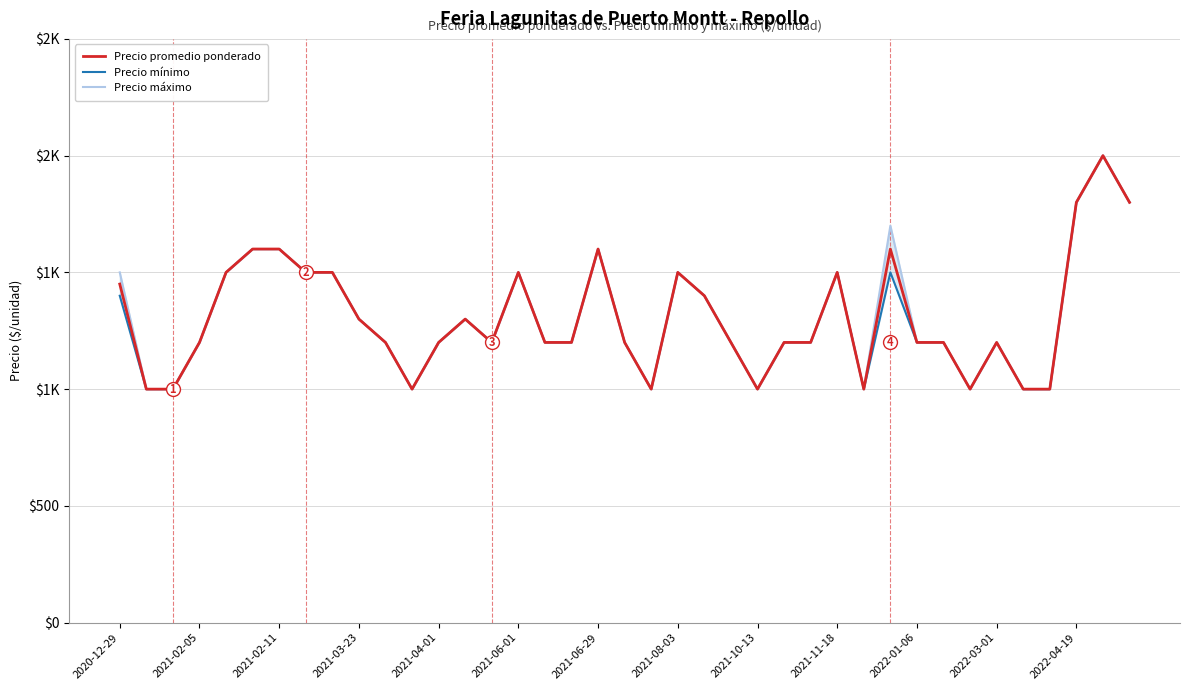

At 22, list the series in order from smallest to largest.

Precio promedio ponderado, Precio mínimo, Precio máximo